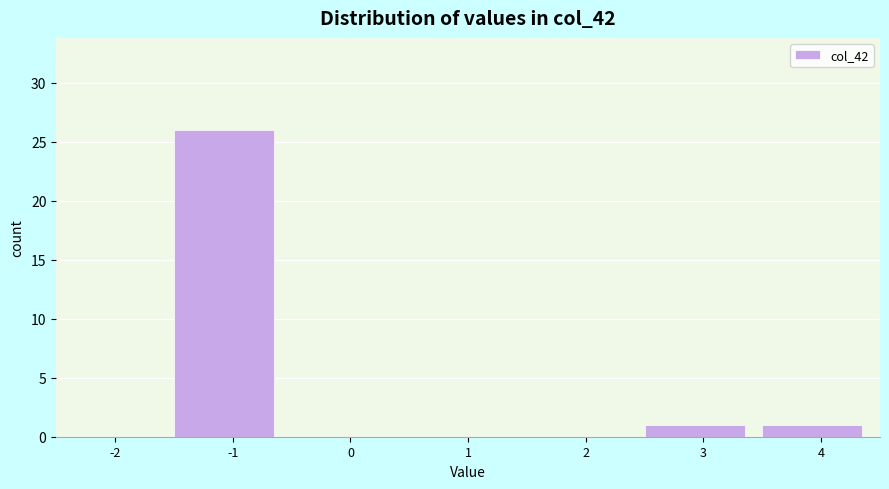

Reading left to right, what are all the values shown in this chart?

-2=0	-1=26	0=0	1=0	2=0	3=1	4=1